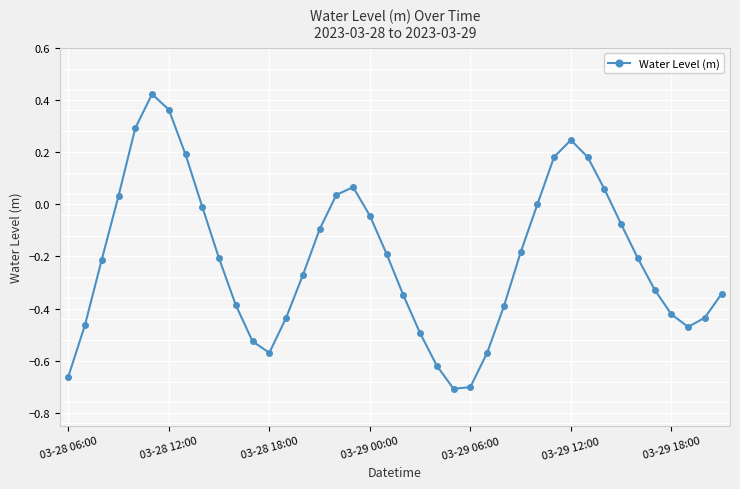

What is the sum of all values?

-8.3